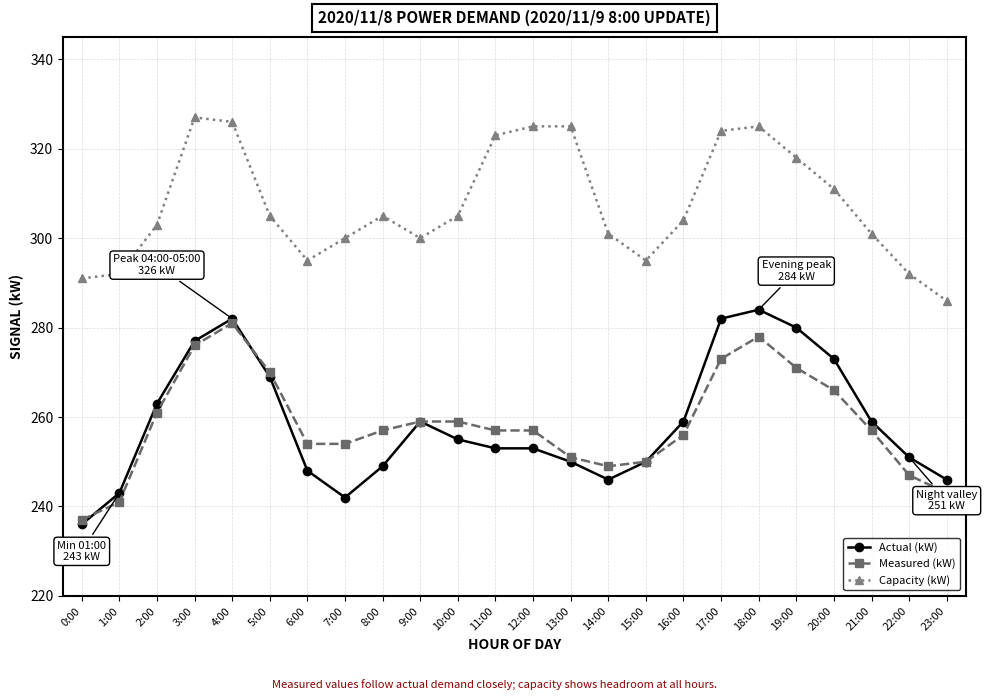

What is the difference between the Actual (kW) values at 22:00 and 12:00?

2